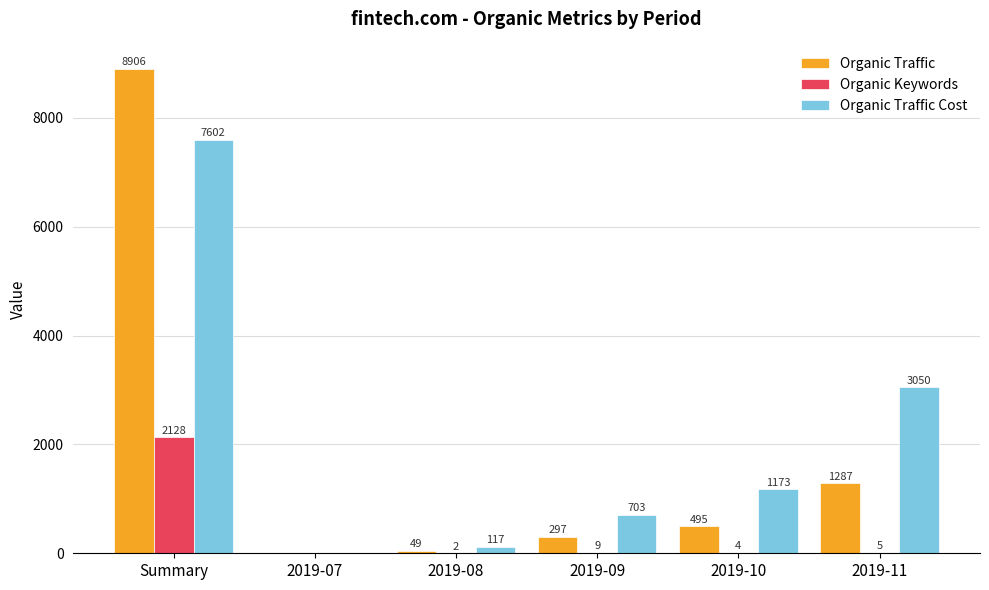

At which category is the sum across all series the highest?

Summary